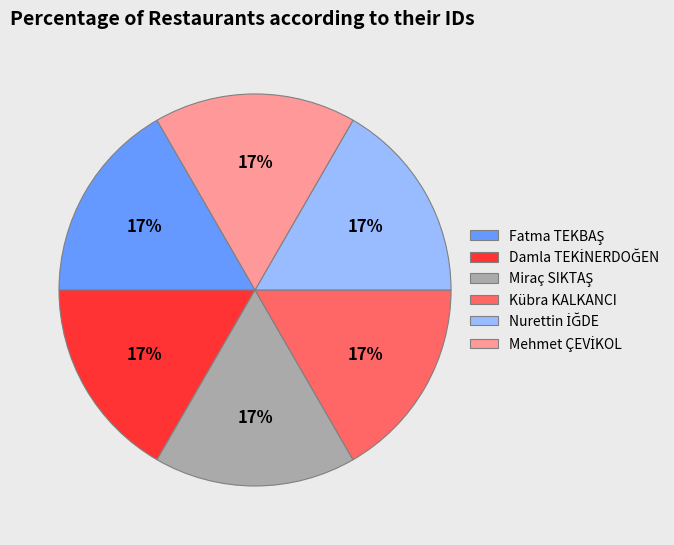

Is there a majority slice in this chart?

No